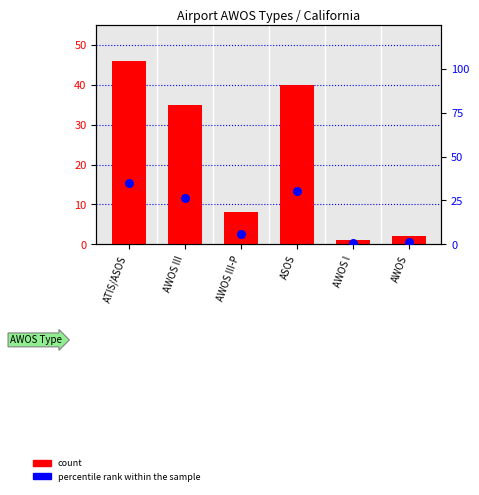

At how many categories does at least one series exceed 24?

3